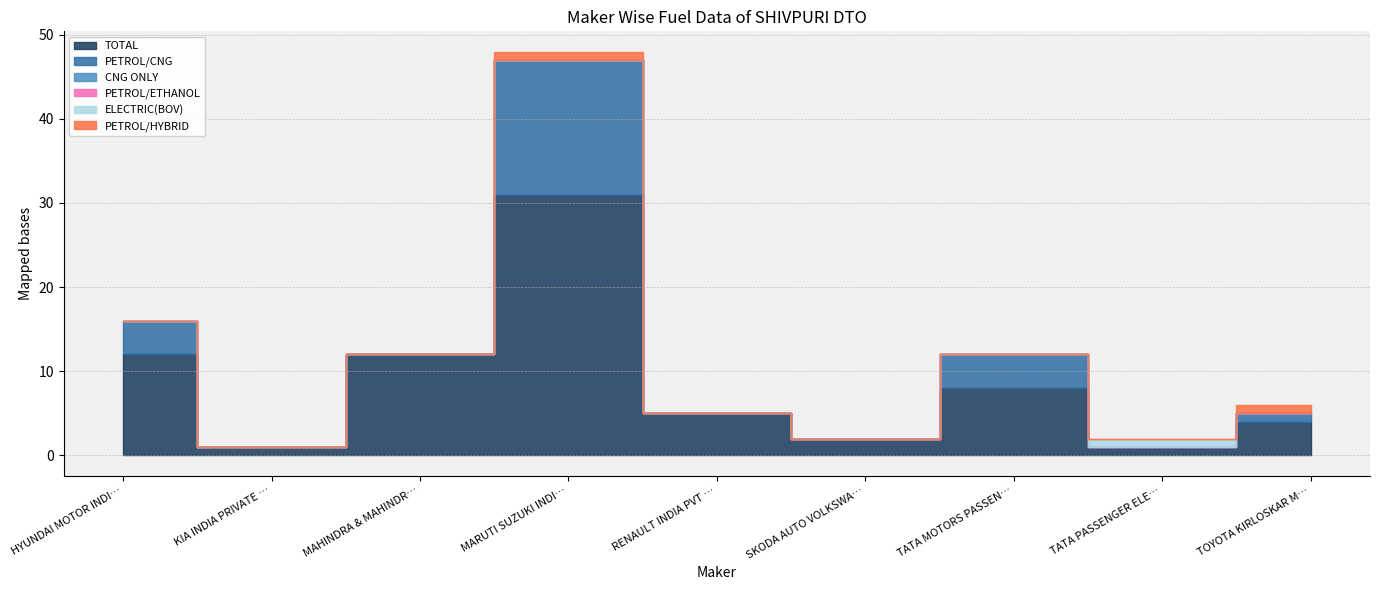

At MAHINDRA & MAHINDRA LIMITED, list the series in order from largest to smallest.

TOTAL, PETROL/CNG, CNG ONLY, PETROL/ETHANOL, ELECTRIC(BOV), PETROL/HYBRID